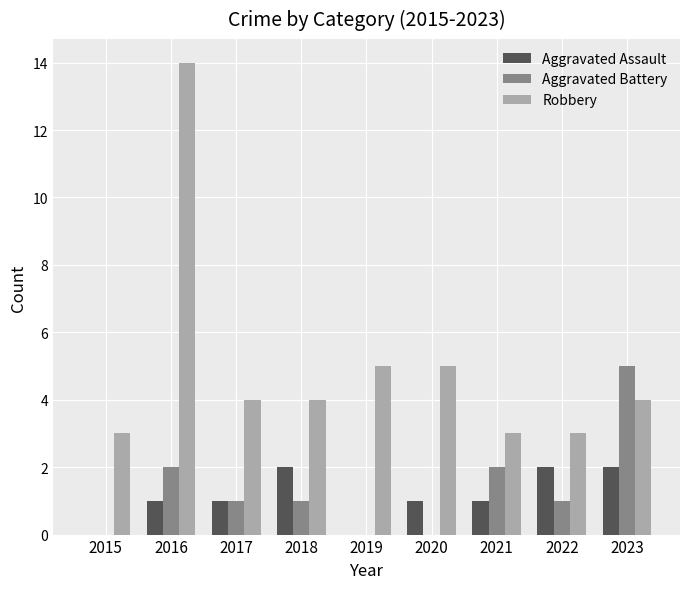

Which series has the largest total across all categories?

Robbery